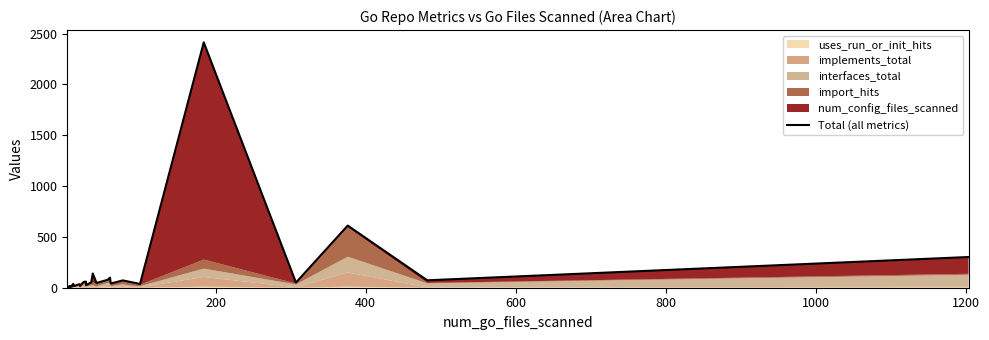

The value at 38 is 15. True or false?

False